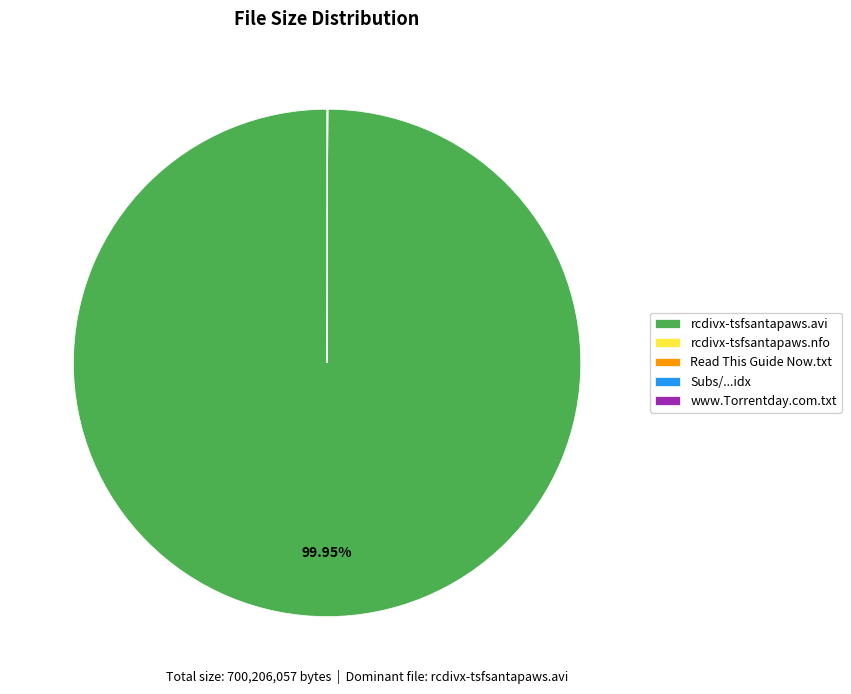

Is there a majority slice in this chart?

Yes